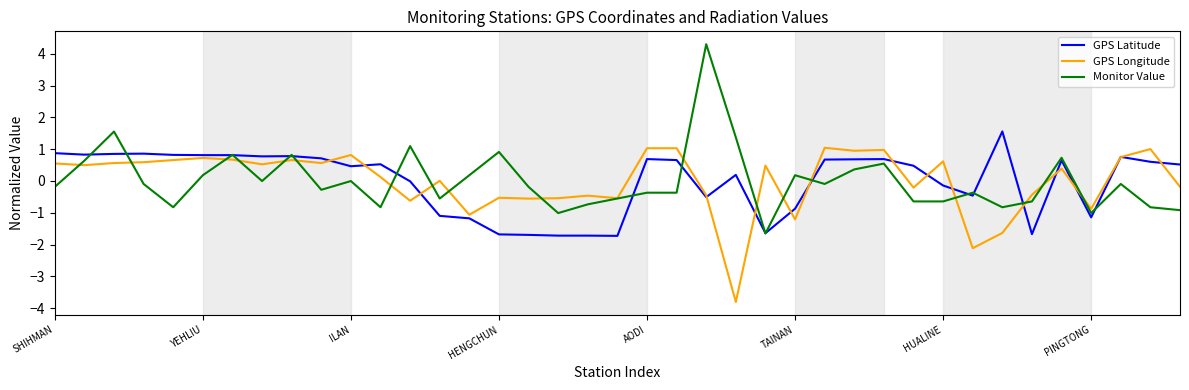

What is the lowest value of the GPS Longitude series?

-3.8